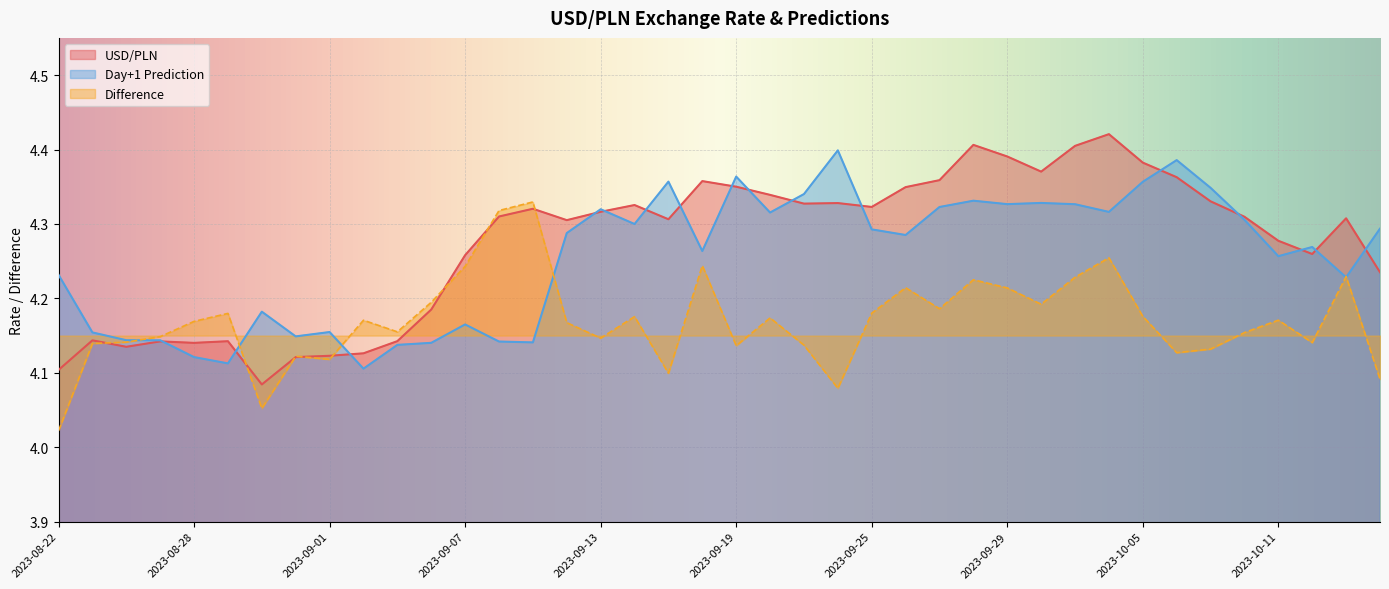

What is the total value across all series at 2023-09-13?

12.8